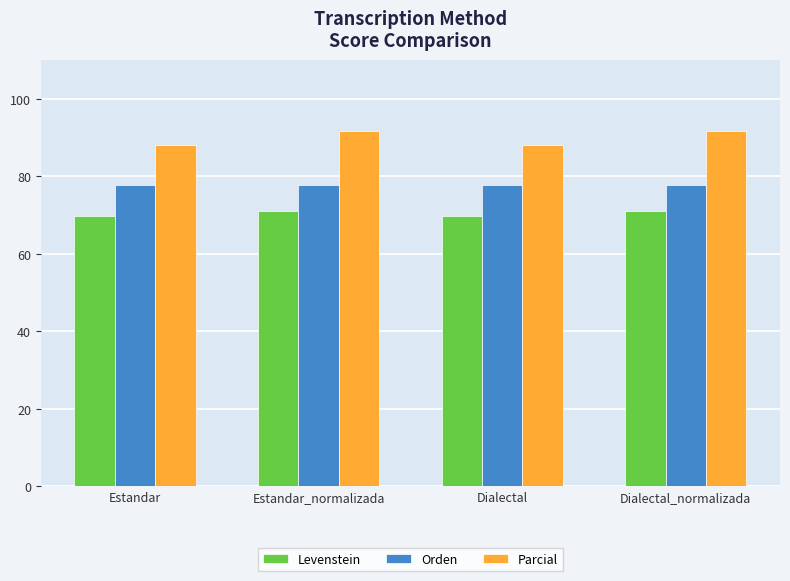

What is the total value across all series at Dialectal_normalizada?

240.4